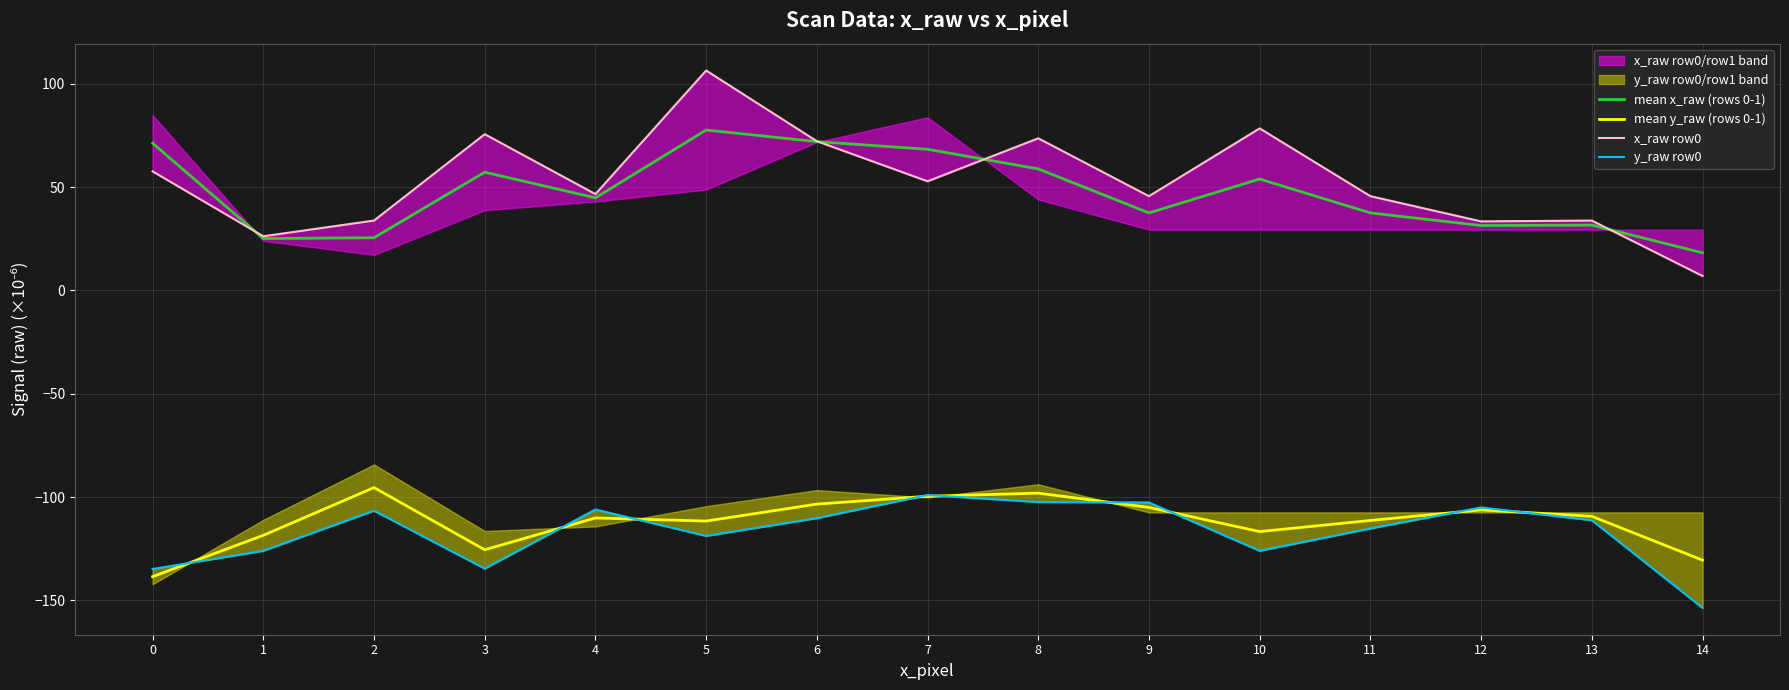

How many data points in x_raw row0 are less than 46?

7